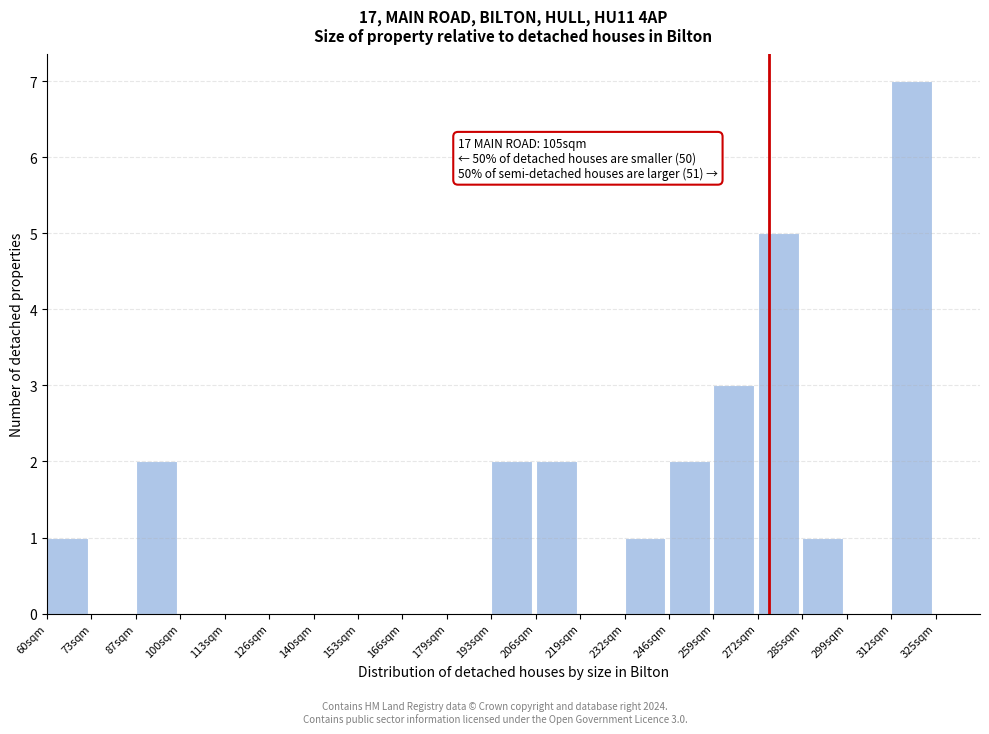

Reading left to right, list all the values displayed in this chart.

60sqm=1	73sqm=0	87sqm=2	100sqm=0	113sqm=0	126sqm=0	140sqm=0	153sqm=0	166sqm=0	179sqm=0	193sqm=2	206sqm=2	219sqm=0	232sqm=1	246sqm=2	259sqm=3	272sqm=5	285sqm=1	299sqm=0	312sqm=7